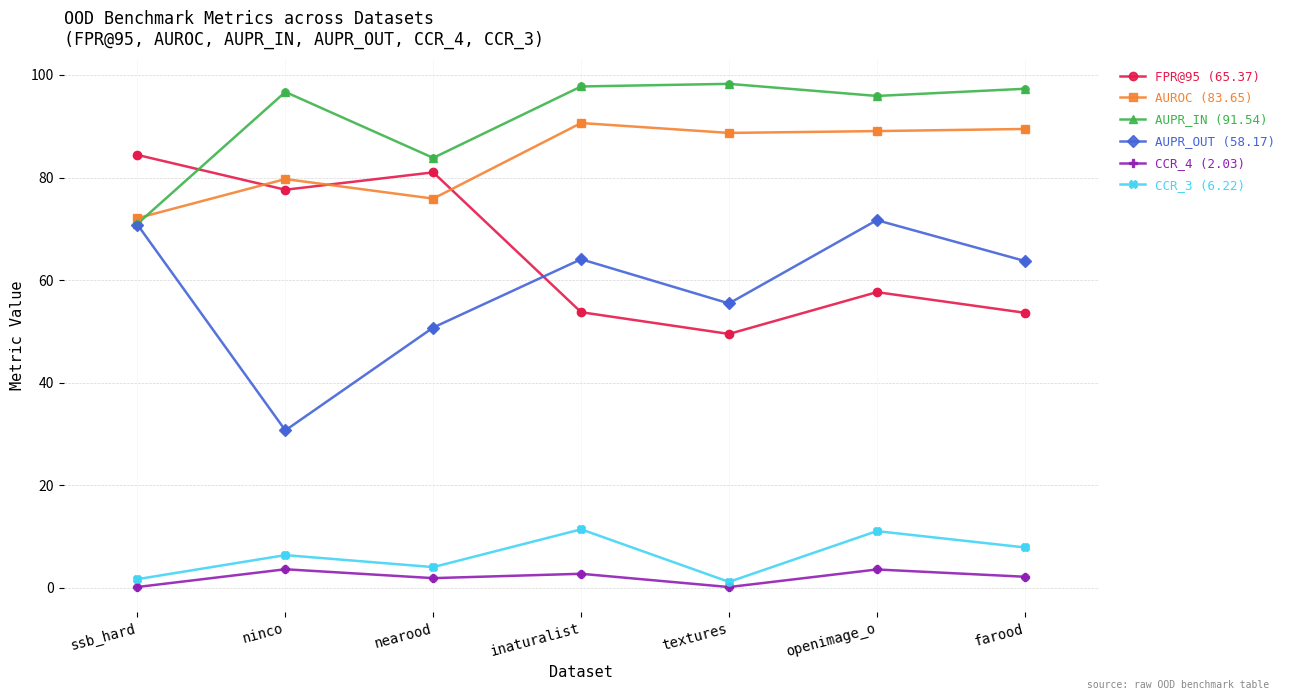

Which series has the largest total across all categories?

AUPR_IN (91.54)